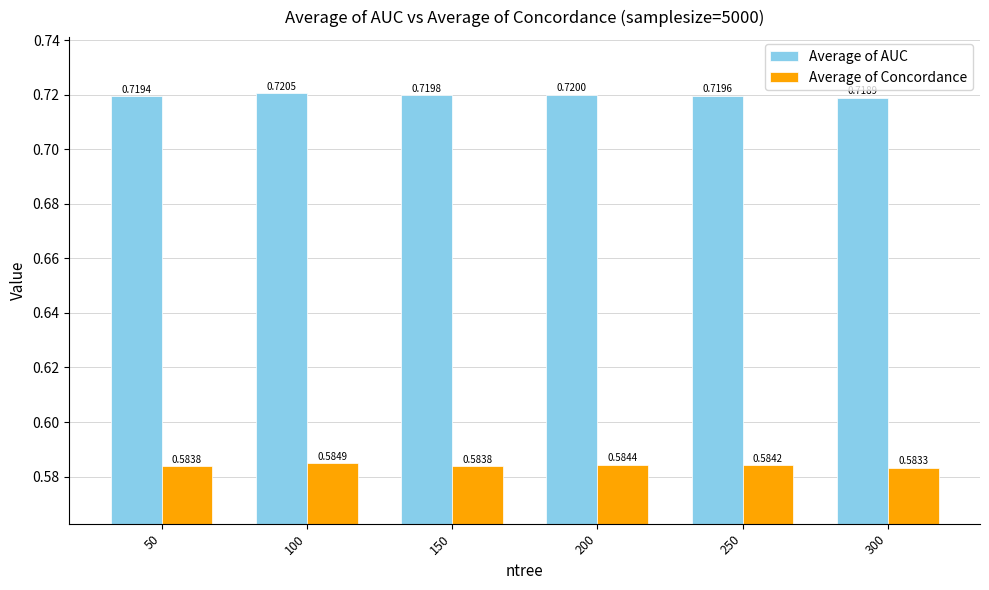

Are the bars grouped side by side (vs. stacked)?

Yes